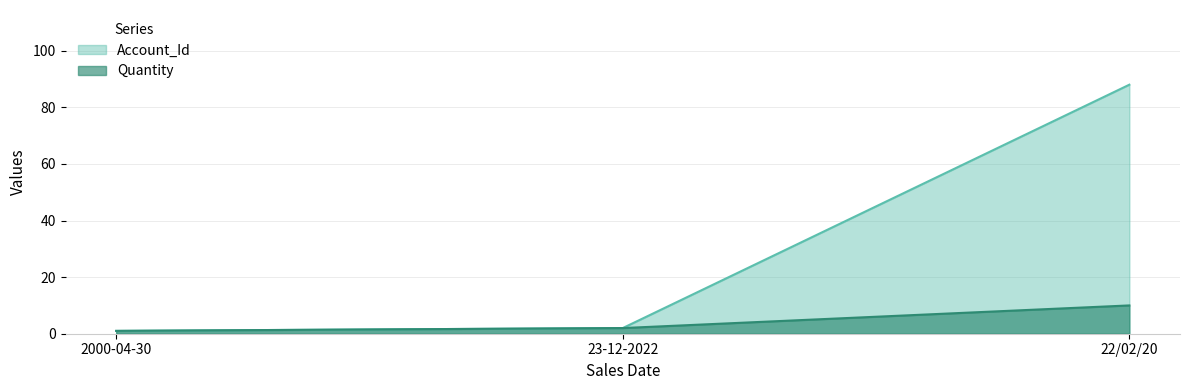

Read the Quantity value at 23-12-2022.

2